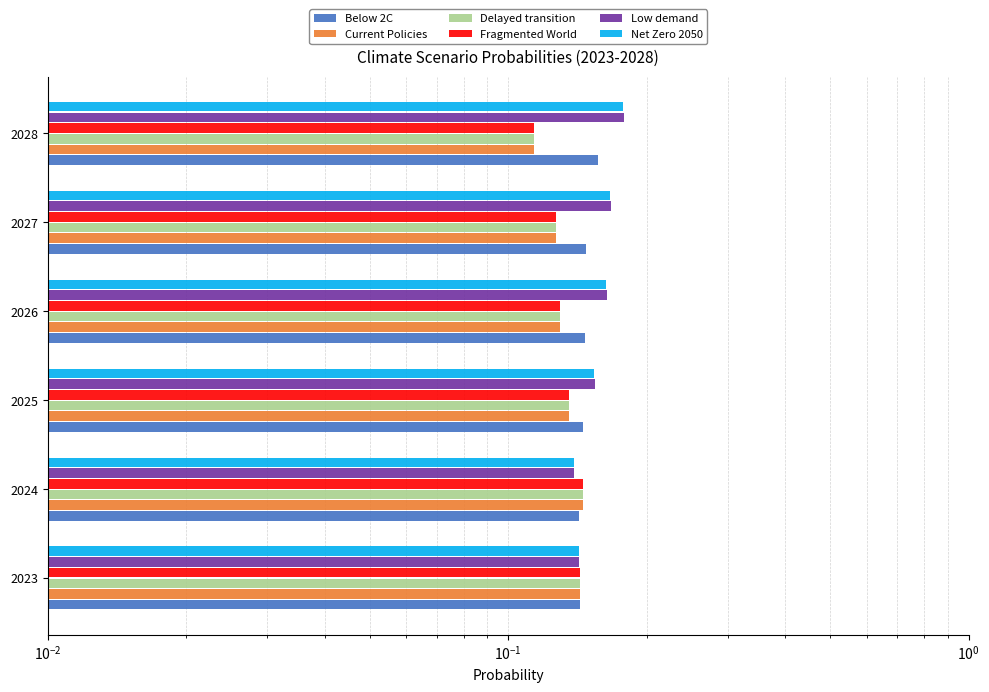

At 2027, list the series in order from largest to smallest.

Low demand, Net Zero 2050, Below 2C, Current Policies, Delayed transition, Fragmented World